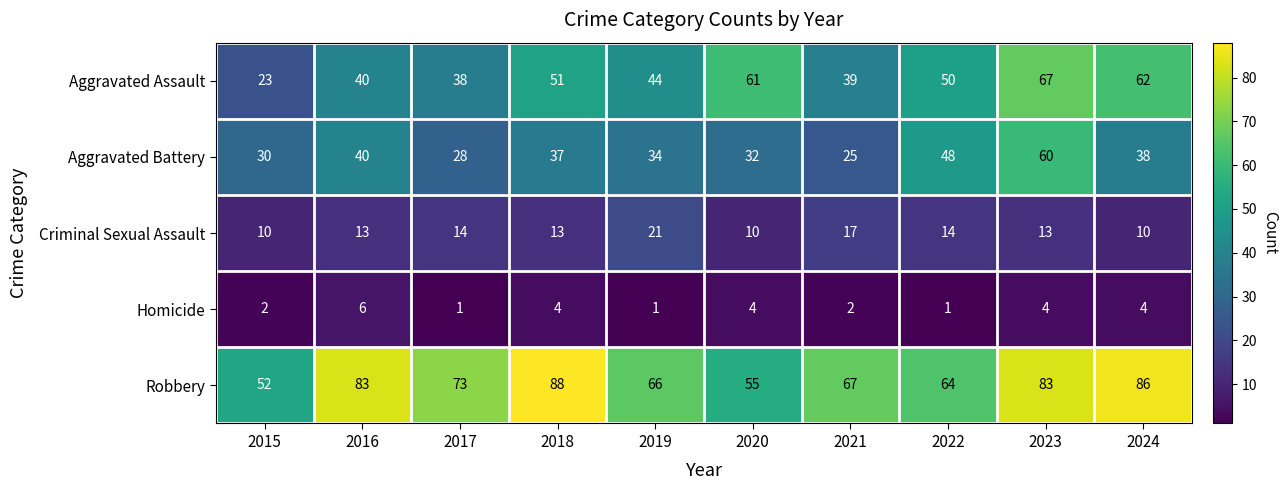

Which series has the largest total across all categories?

Robbery